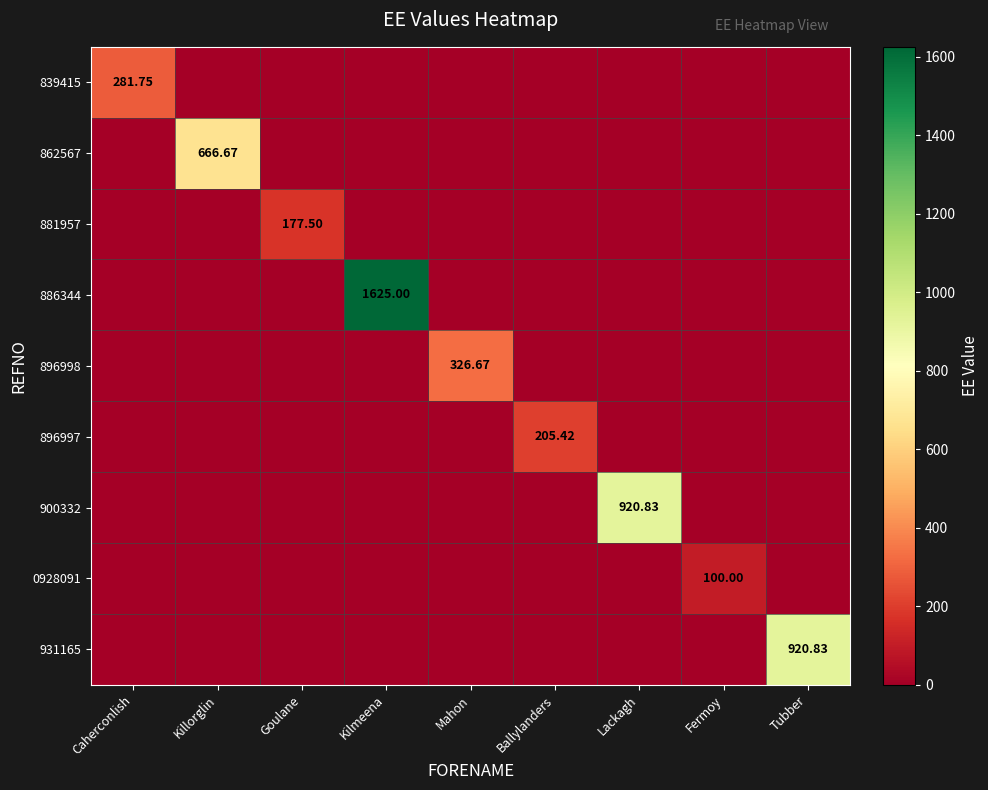

How many data points in 886344 are above 0?

1